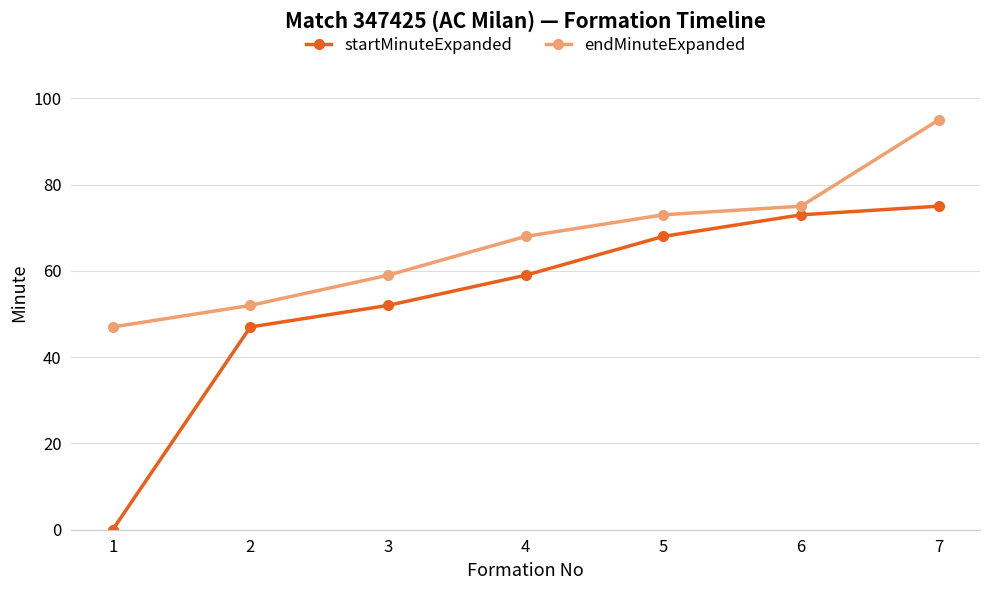

What is the value of the endMinuteExpanded point at the 7th from the left?

95